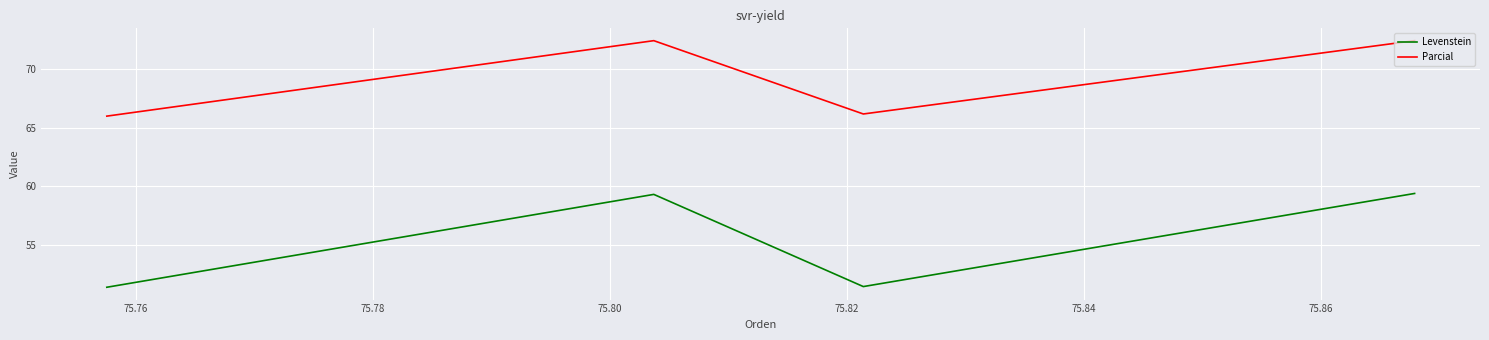

Which series has the widest spread of values?

Levenstein